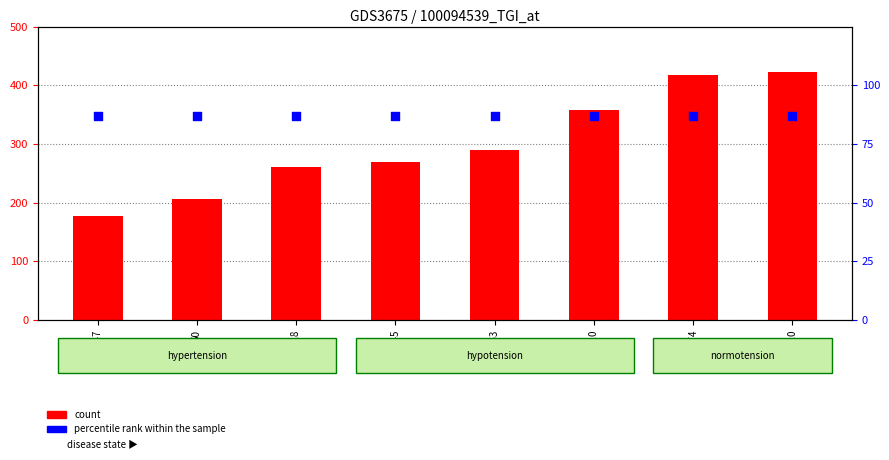

What is the total value across all series at 353?

376